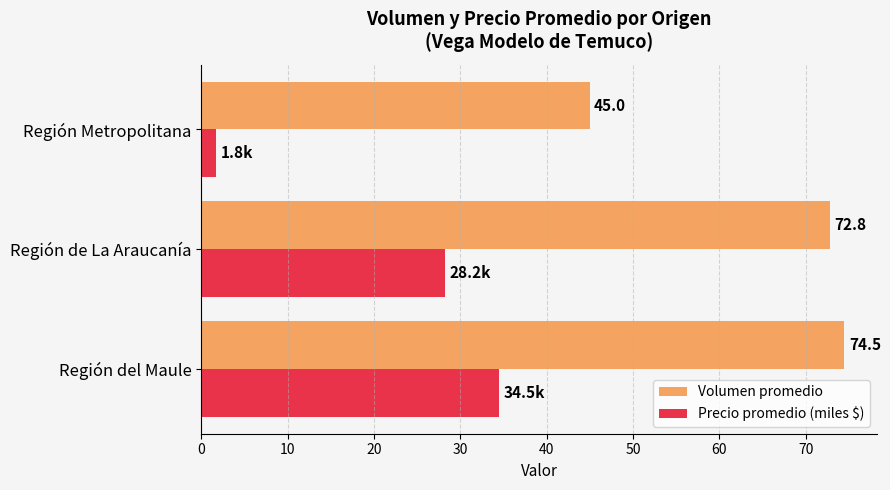

The Volumen promedio series shows 25.5 at Región del Maule. True or false?

False